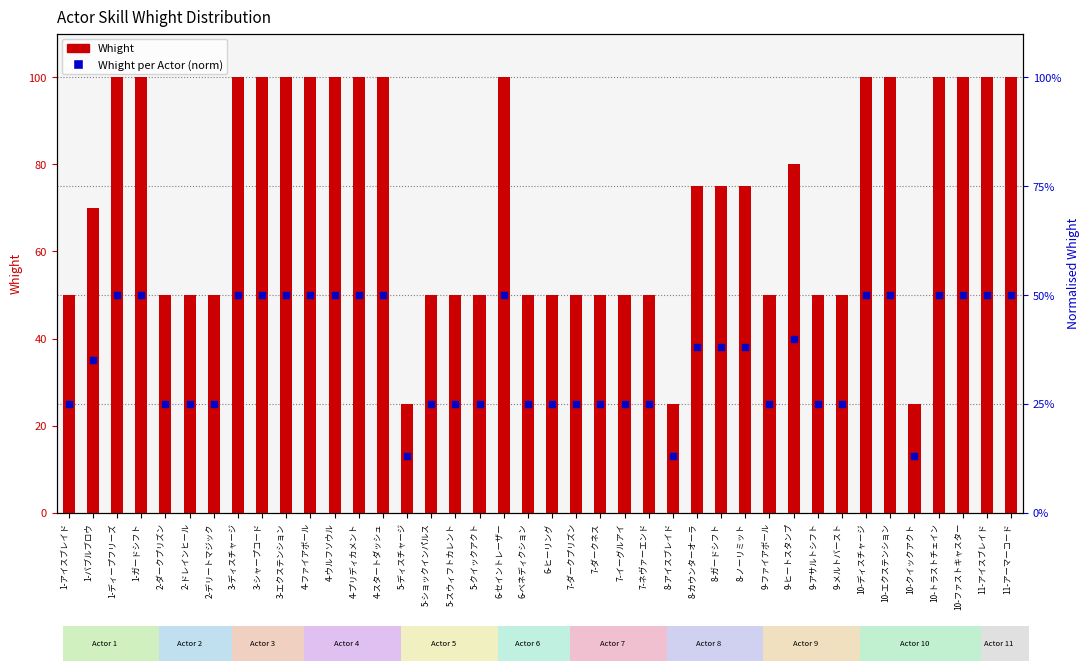

Which series contains the lowest Y value?

Whight per Actor (norm)